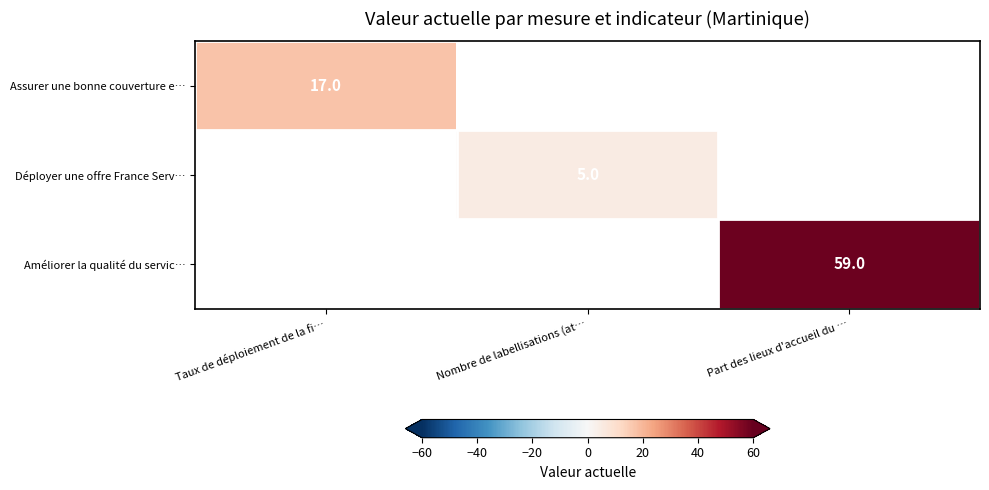

The Assurer une bonne couverture e… series shows 17 at Taux de déploiement de la fi…. True or false?

True